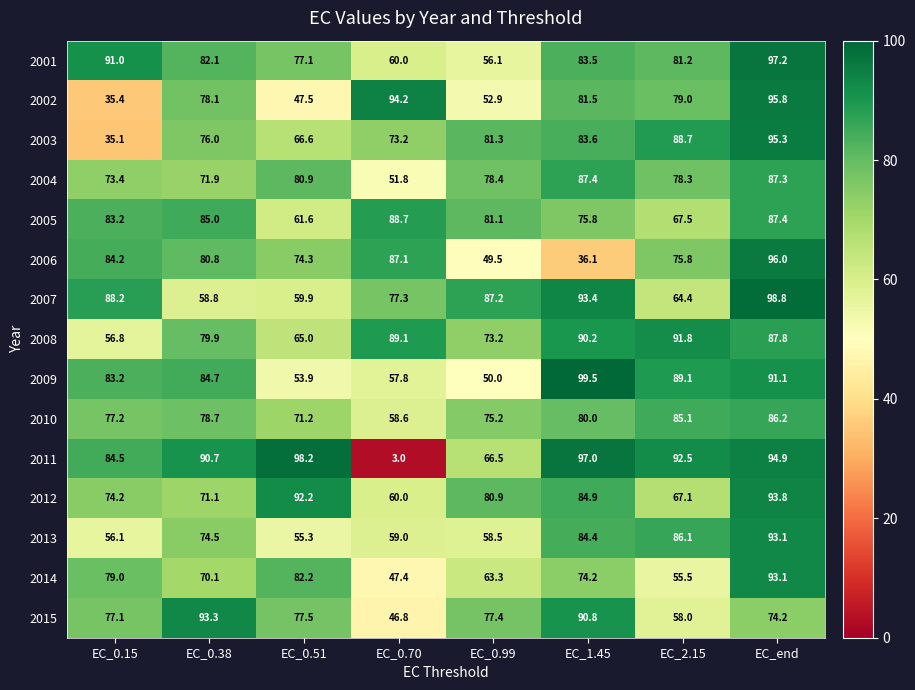

How many distinct data groups are displayed?

15